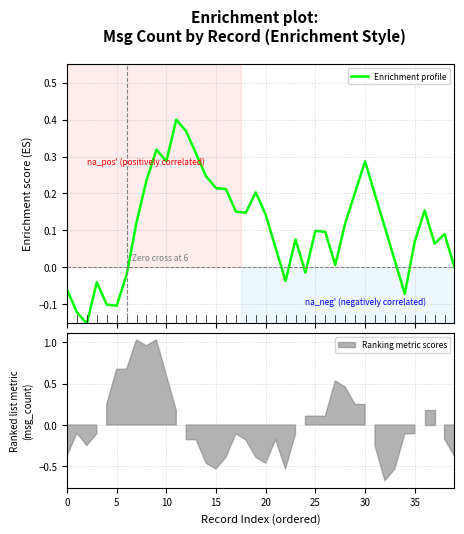

What is the sum of the values at 13 and 28?

0.4